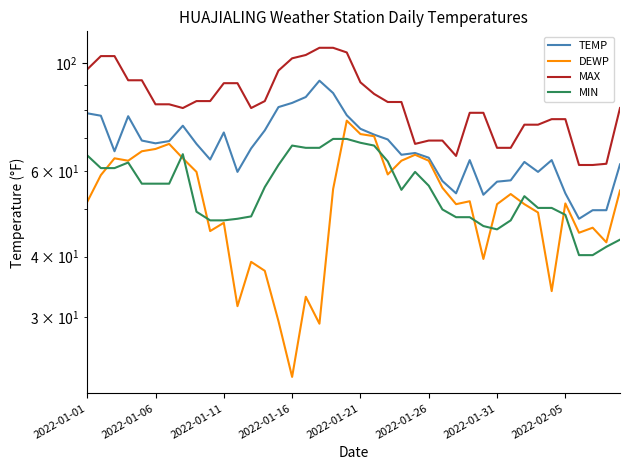

What position from the left is 2022-01-31?

31